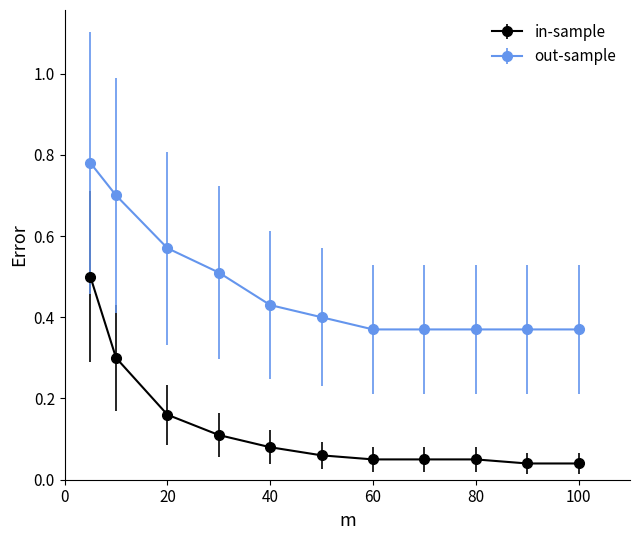

True or false: out-sample has more than 2 interior local peaks.

False